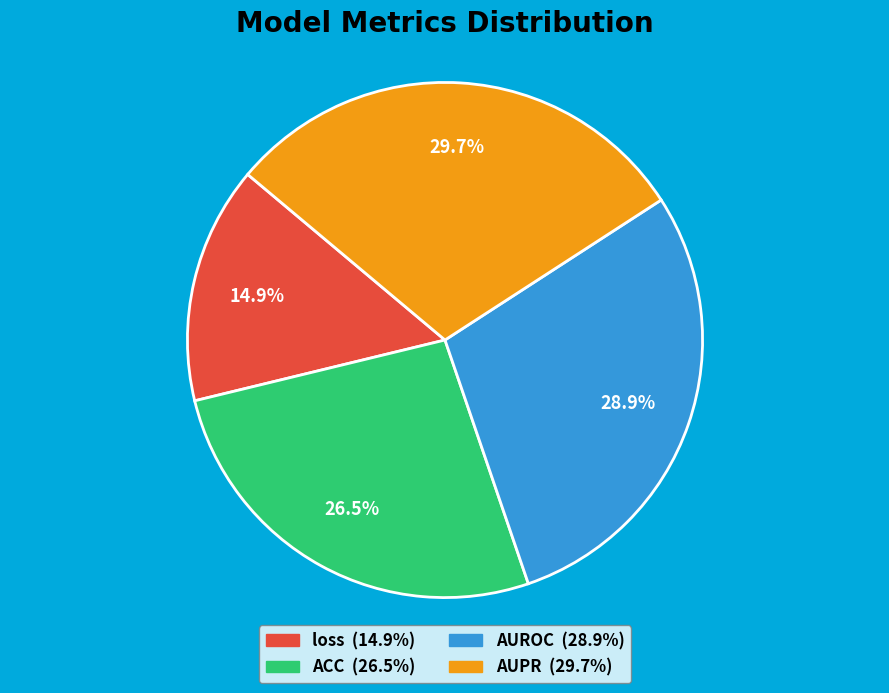

Which slice is the largest?

AUPR